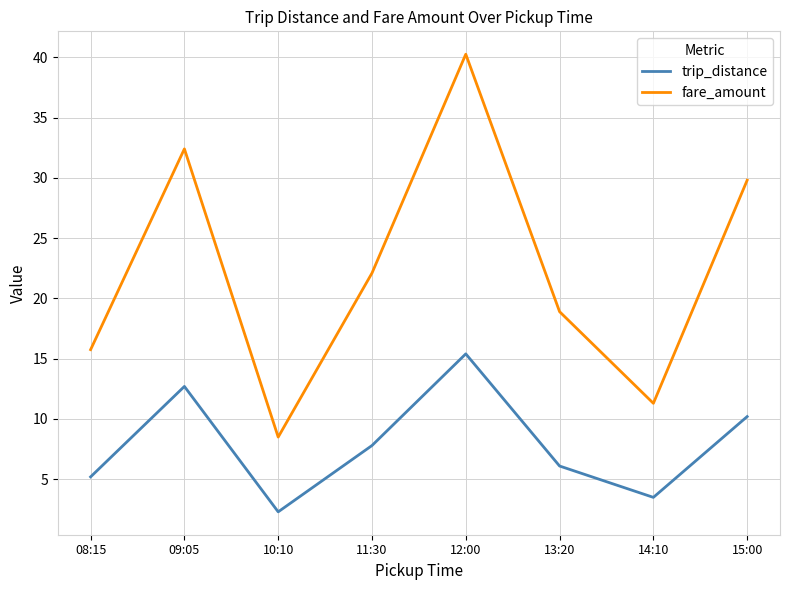

Between 08:15 and 09:05, which series saw the biggest shift?

fare_amount